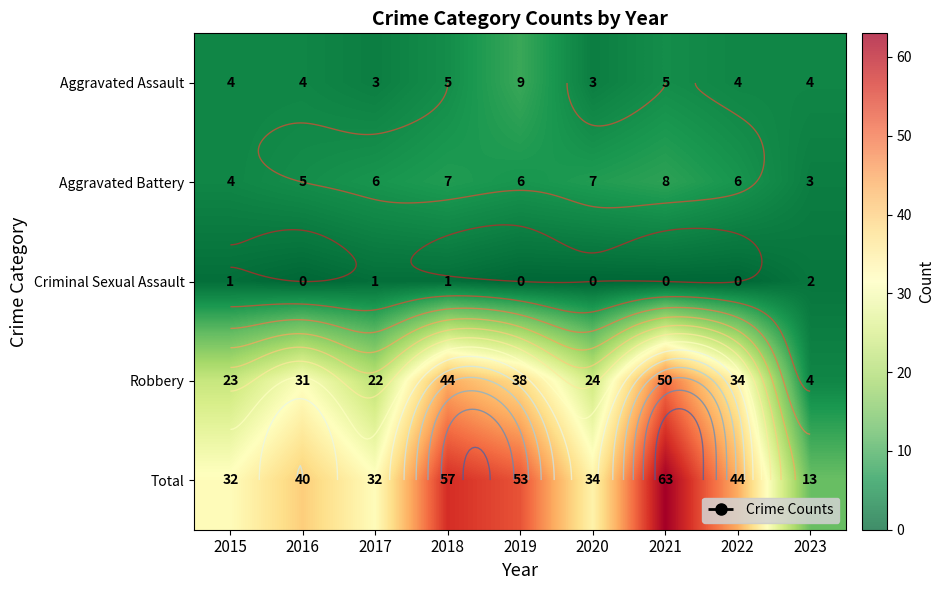

Is the value of Total at 2017 greater than the value of Aggravated Assault at 2015?

Yes